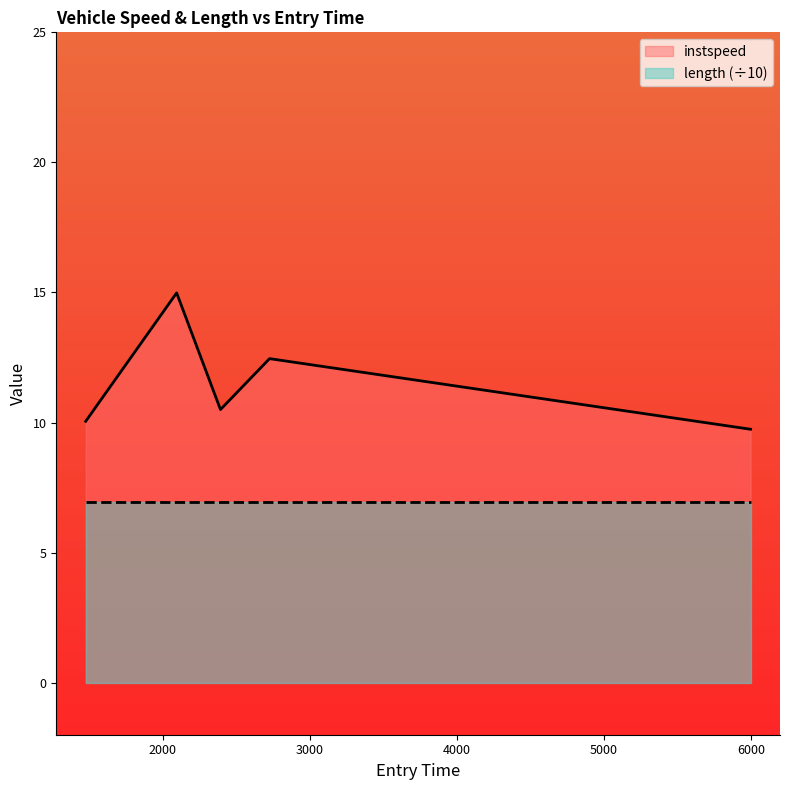

The chart shows a value of 12.5 at 2726.5718374032317. True or false?

True